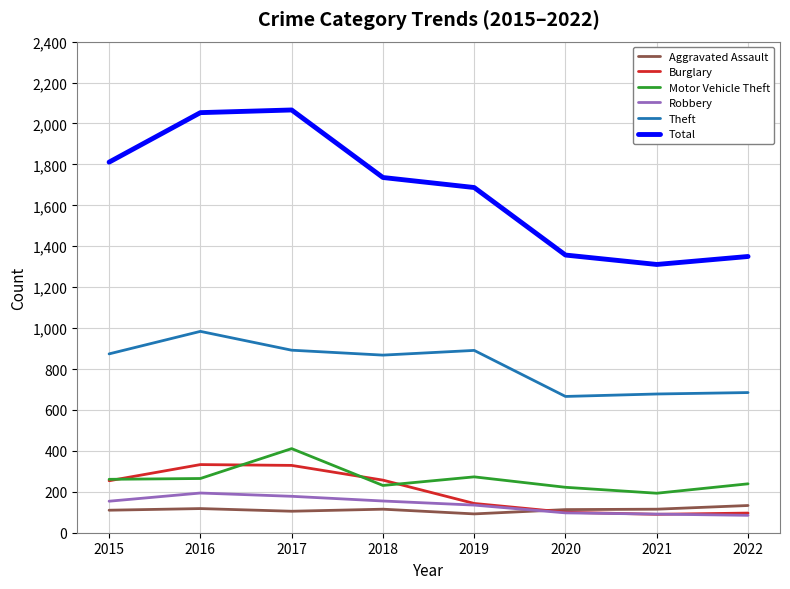

What is the difference between the highest and lowest values at 2015?

1701